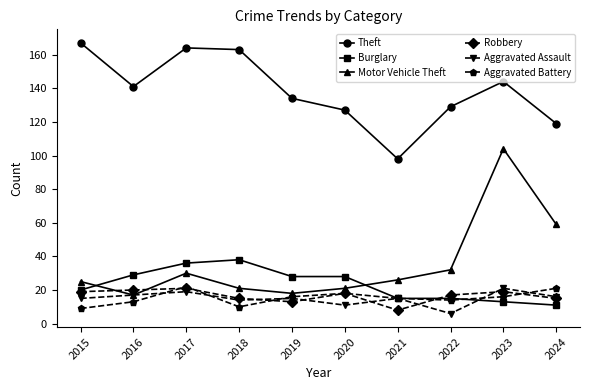

The value of Robbery at 2017 is 21. True or false?

True